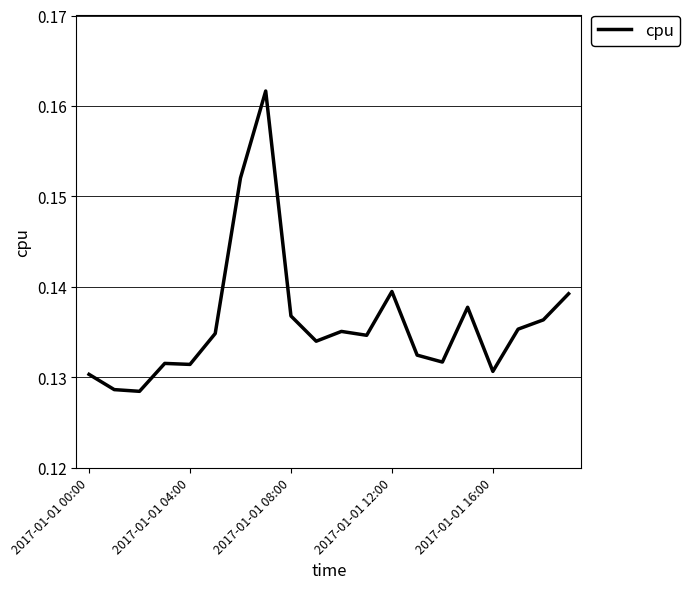

How many values are between 0 and 1?

20